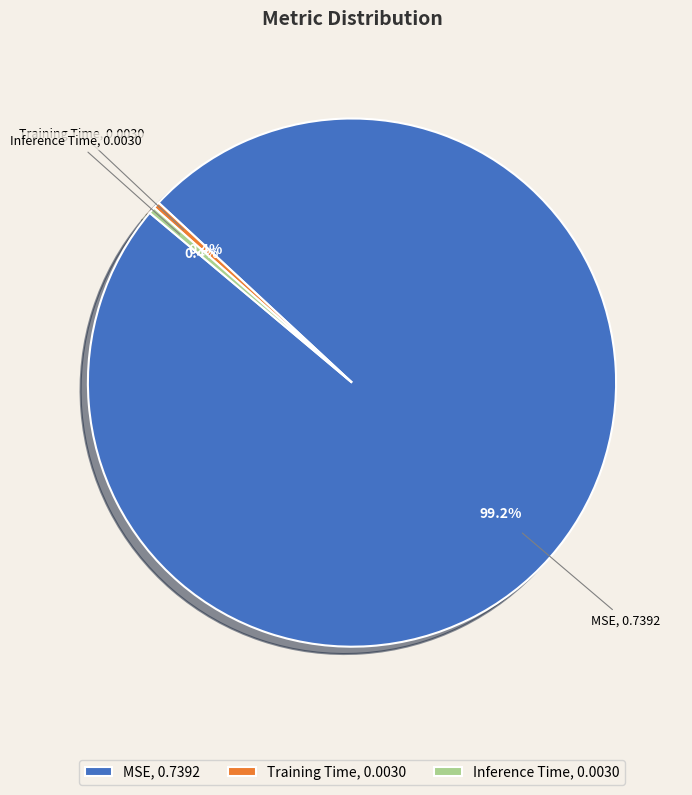

Does Inference Time, 0.0030 represent more than half of the total?

No